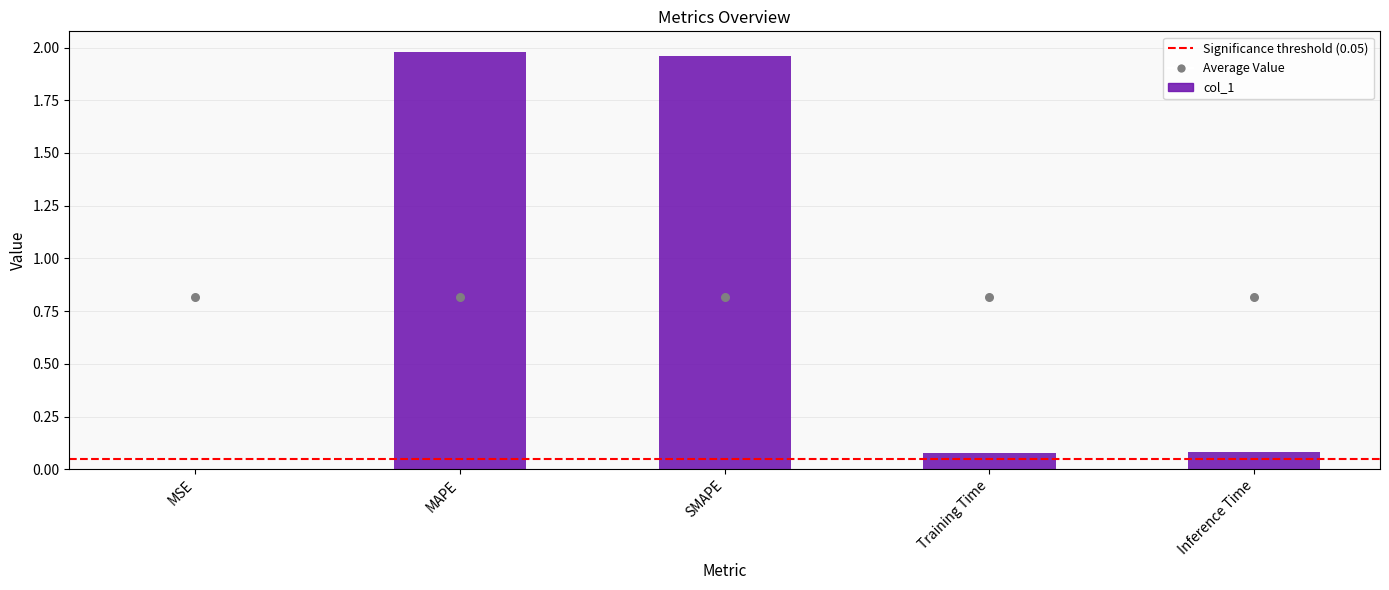

Which has a higher value, MSE or MAPE?

MAPE